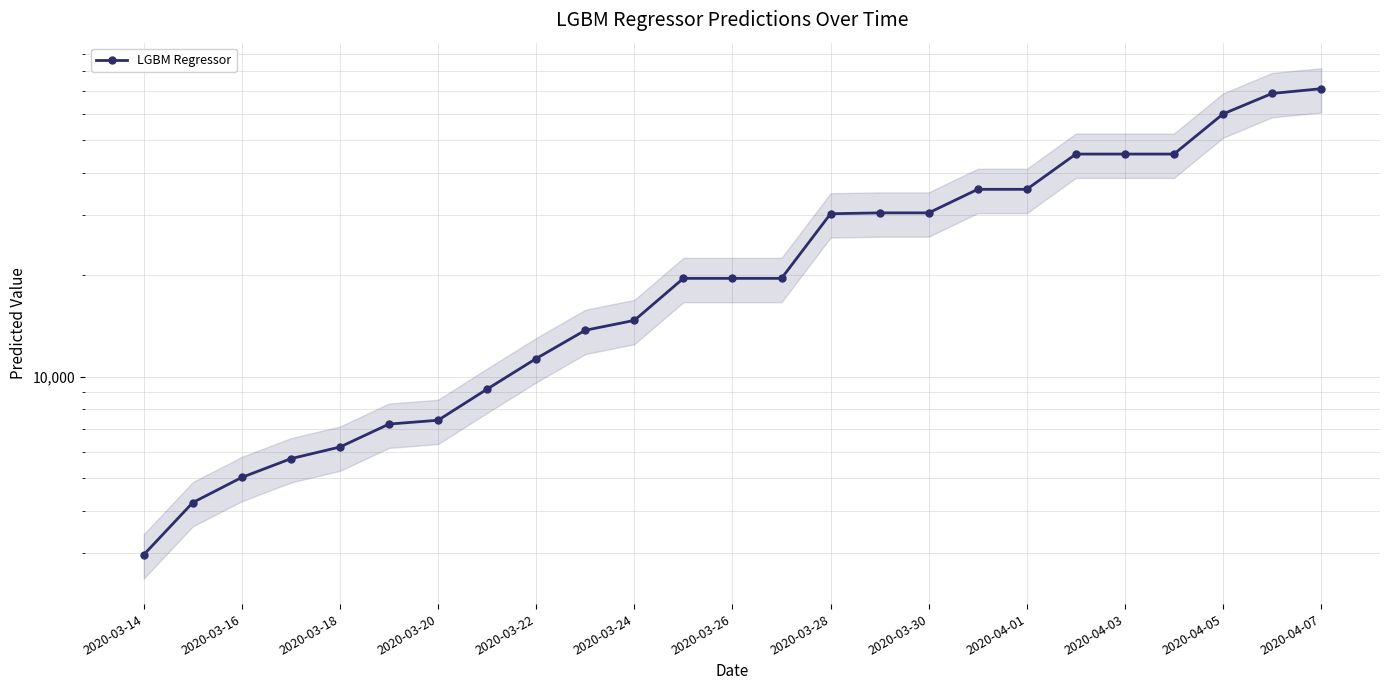

What is the value of the 8th point from the left?

9188.7